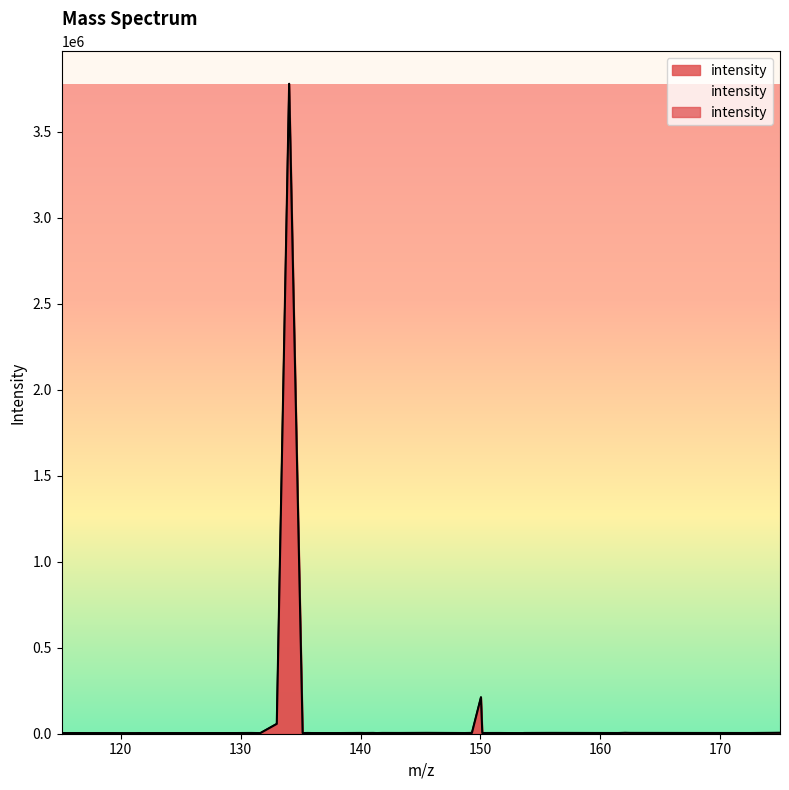

At which label does the data first exceed 4125?

130.89746